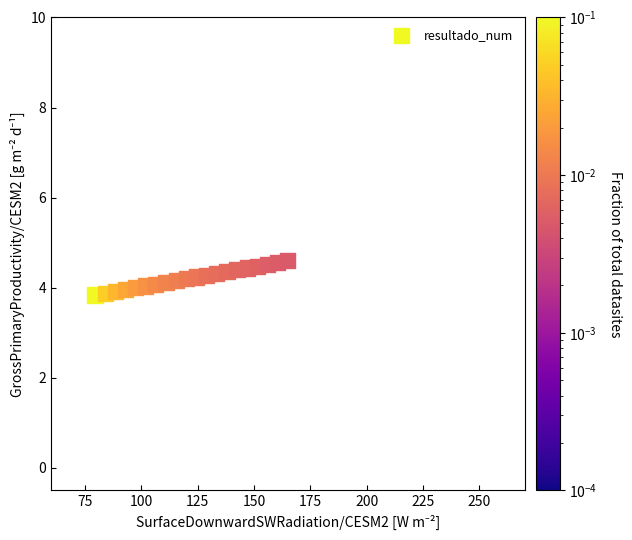

What is the range of Y values (max minus min)?

0.8